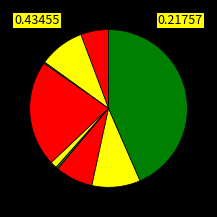

To the nearest percent, what is the difference between the largest and smallest slice percentages?

43%